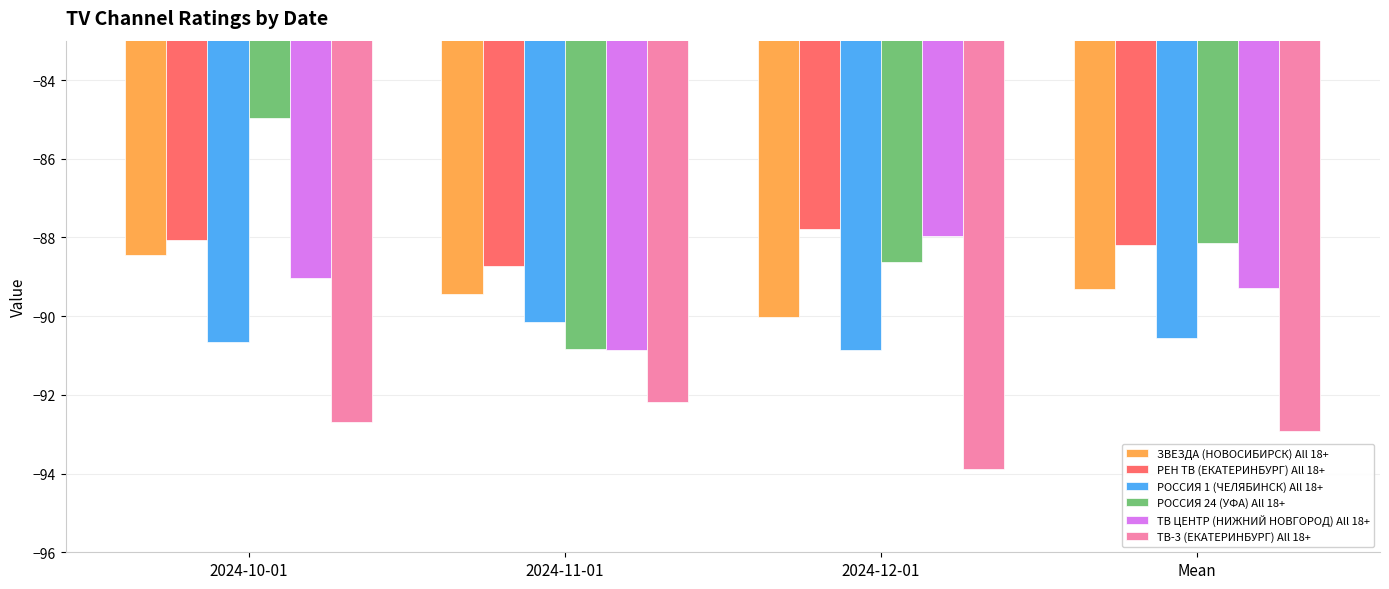

Does the chart contain stacked bars?

No